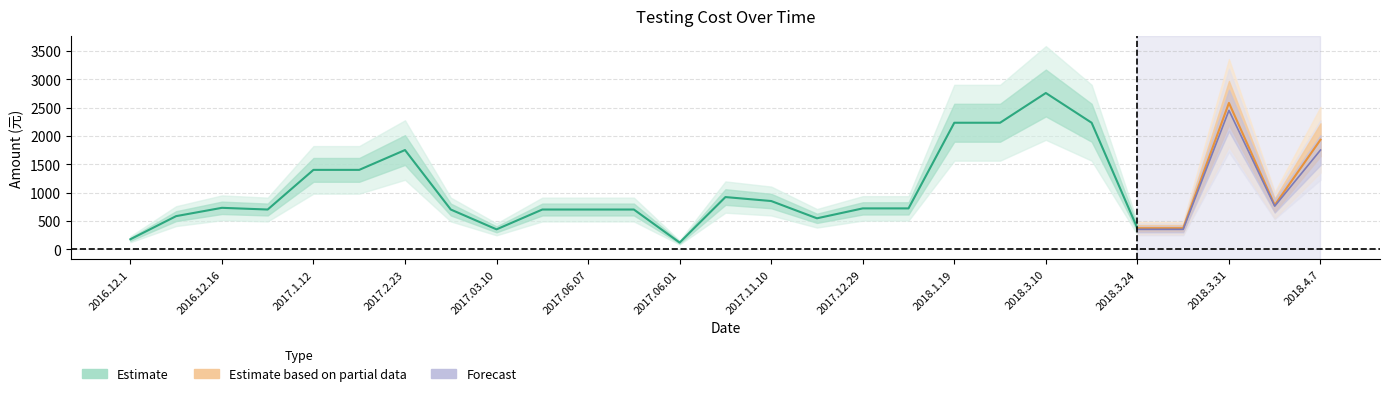

Between 2017.1.12 and 2018.3.10, which is larger?

2018.3.10